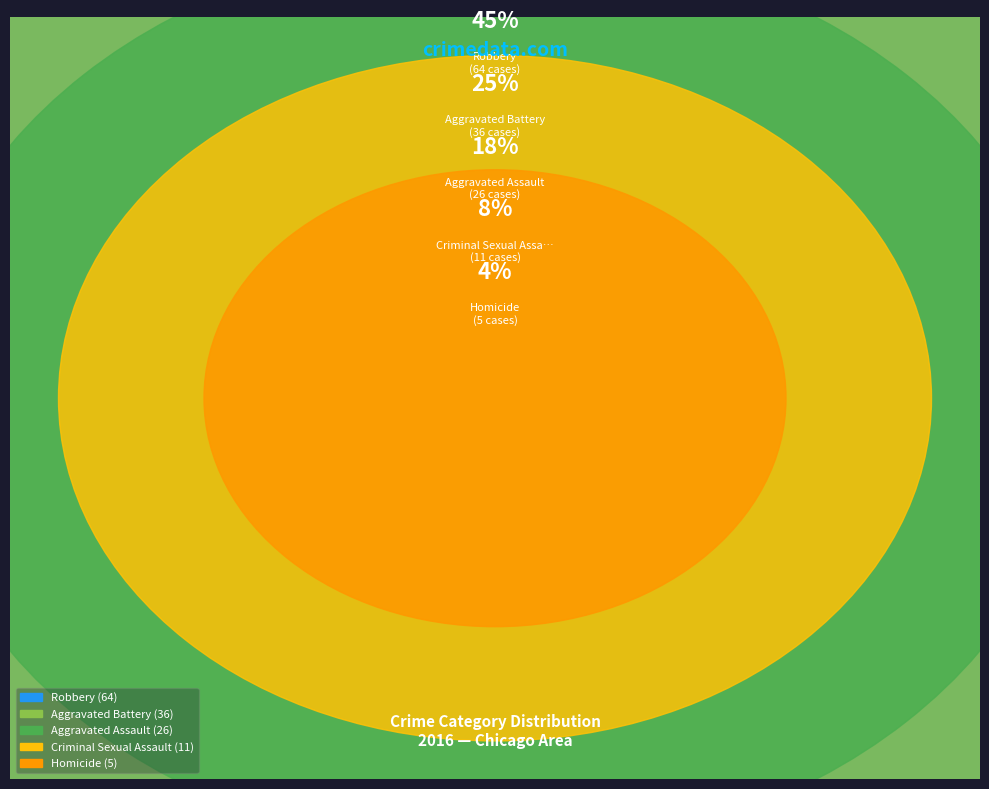

What is the ratio of the value at Aggravated Assault to the value at Aggravated Battery?

0.7